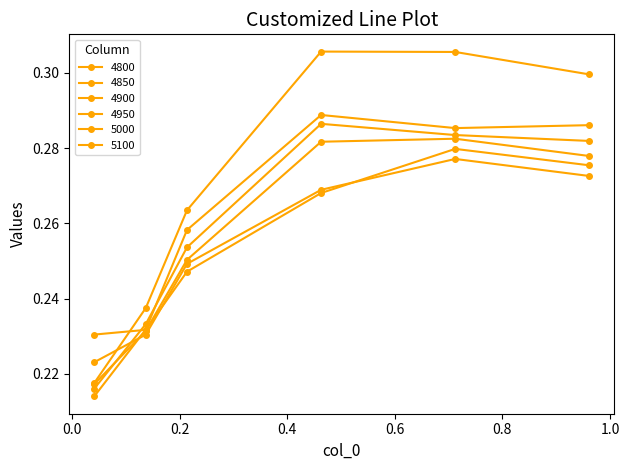

At which category does the chart reach its peak across all series?

0.463013698630137